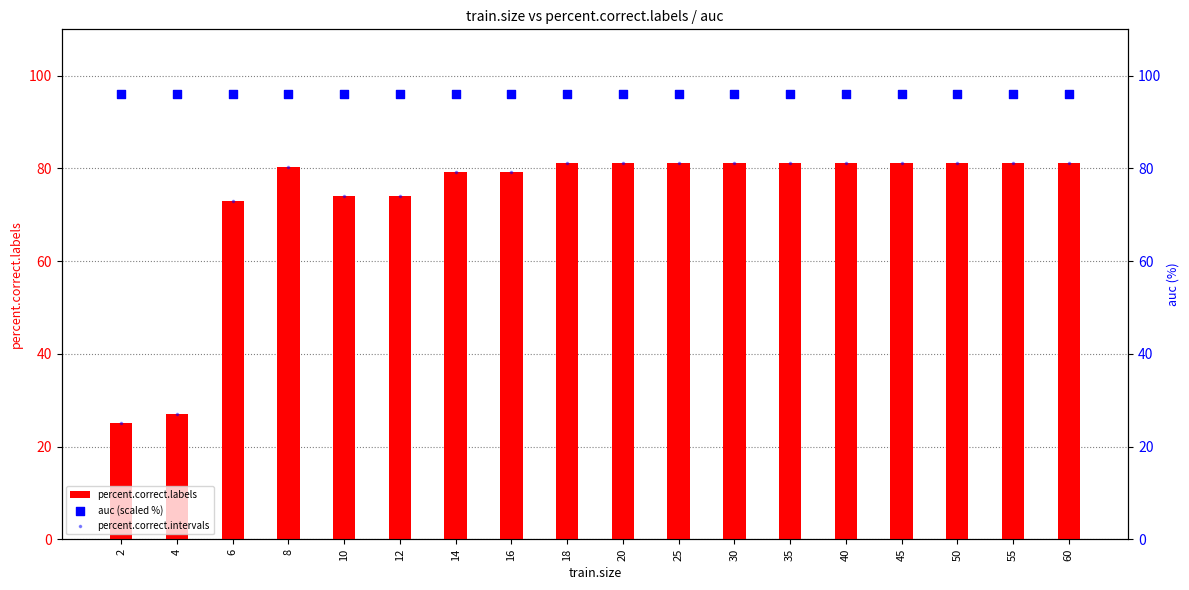

Is the value of auc (scaled %) at 16 greater than the value of percent.correct.labels at 14?

Yes